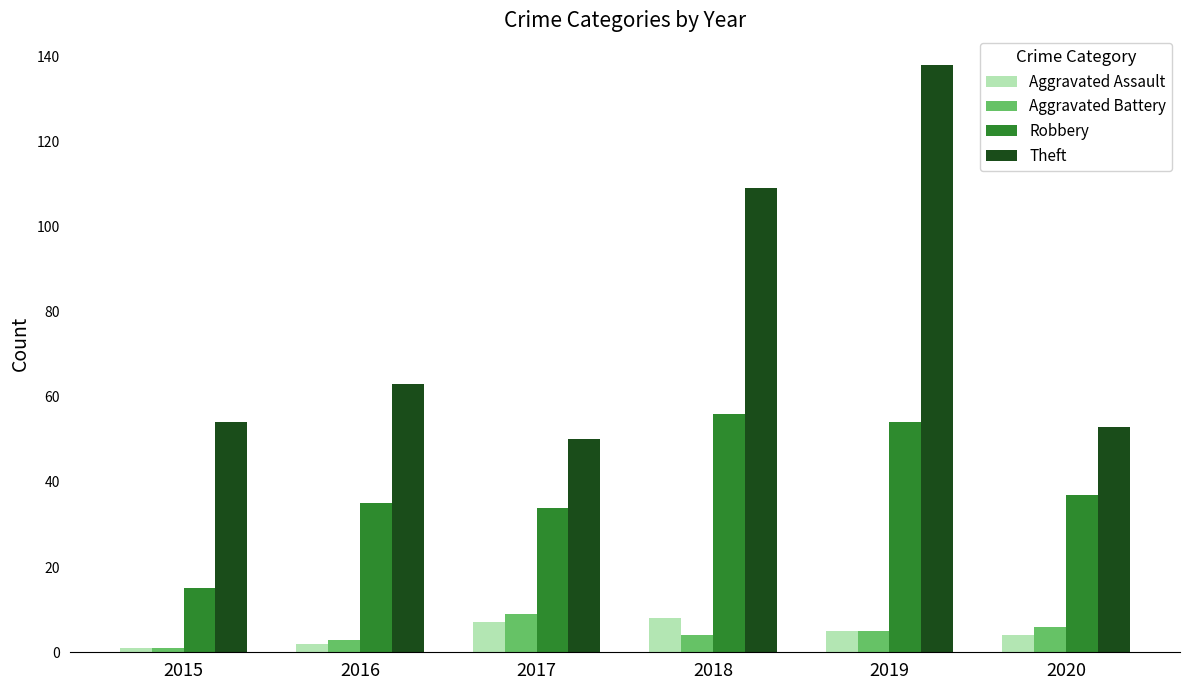

What is the spread (max minus min) of values at 2020?

49